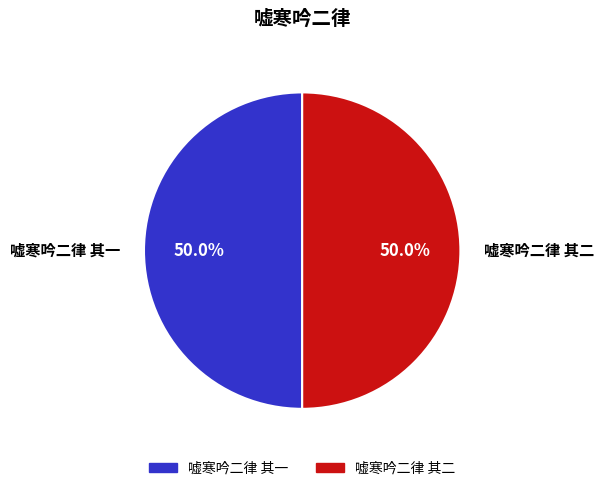

What is the total percentage of 嘘寒吟二律 其一 and 嘘寒吟二律 其二?

100.0%